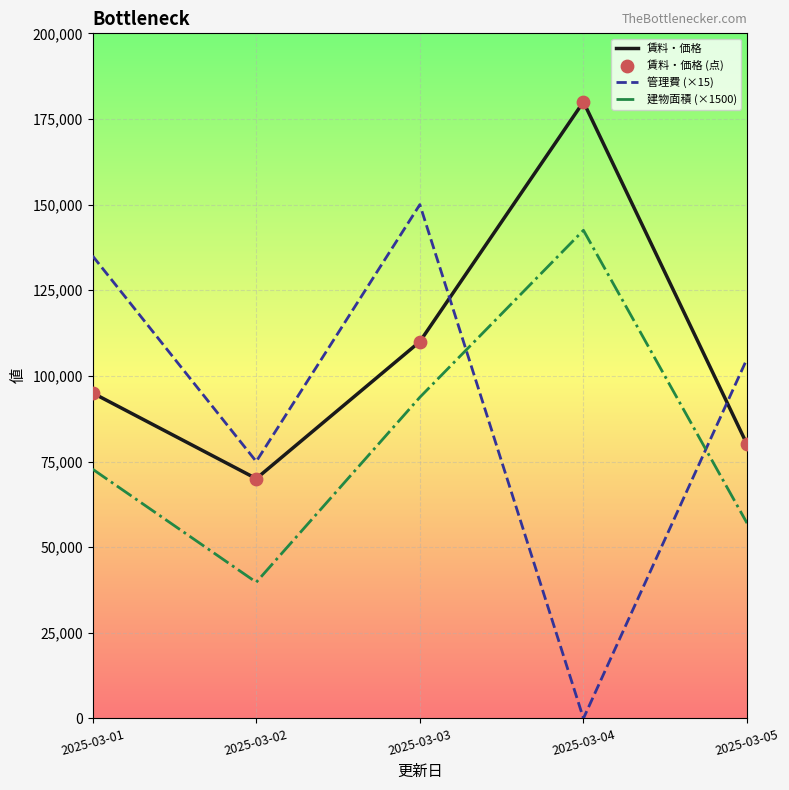

Which series has the largest total across all categories?

賃料・価格